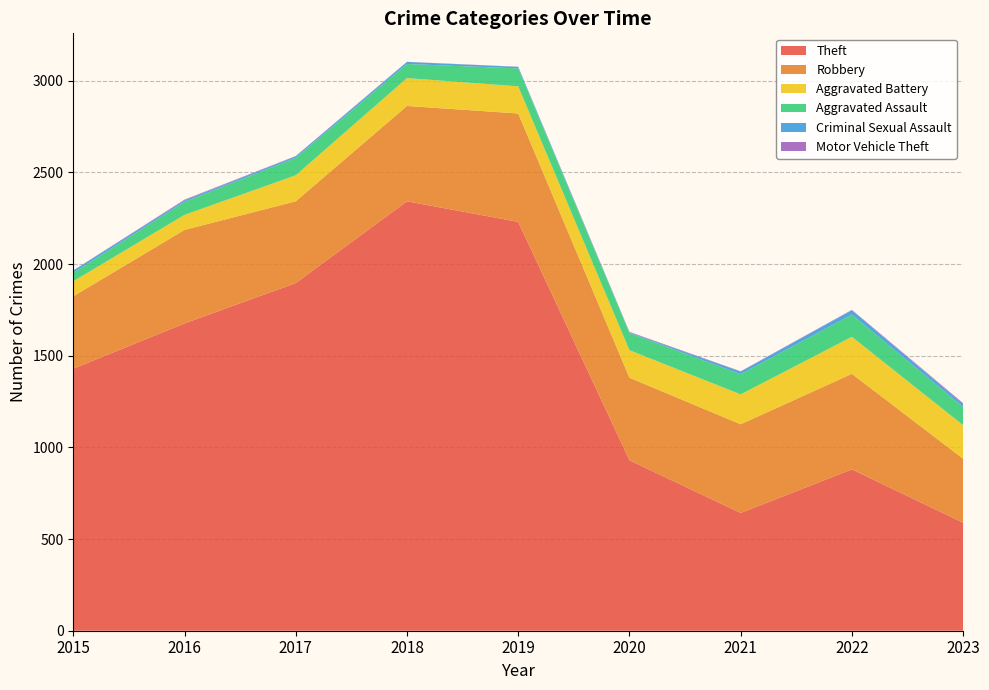

Reading right to left, what are all the values shown in this chart?

Theft: 589	880	642	930	2230	2342	1896	1676	1429
Robbery: 349	521	484	450	591	520	446	510	395
Aggravated Battery: 183	202	163	150	148	152	142	82	82
Aggravated Assault: 99	121	110	94	98	77	95	71	46
Criminal Sexual Assault: 15	24	14	3	8	11	8	8	12
Motor Vehicle Theft: 6	2	2	3	1	1	2	4	1